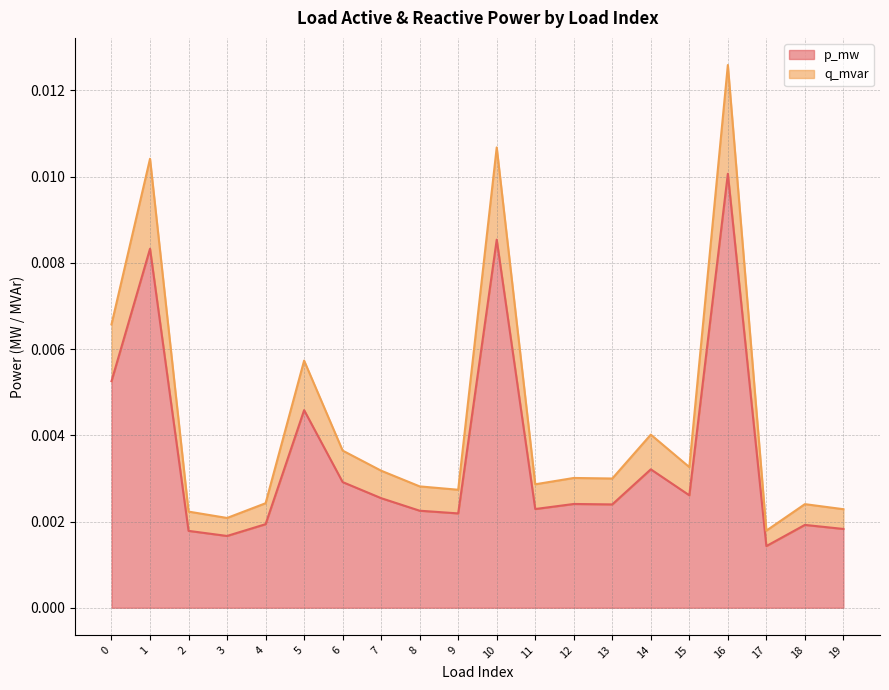

At how many categories does at least one series exceed 0?

20